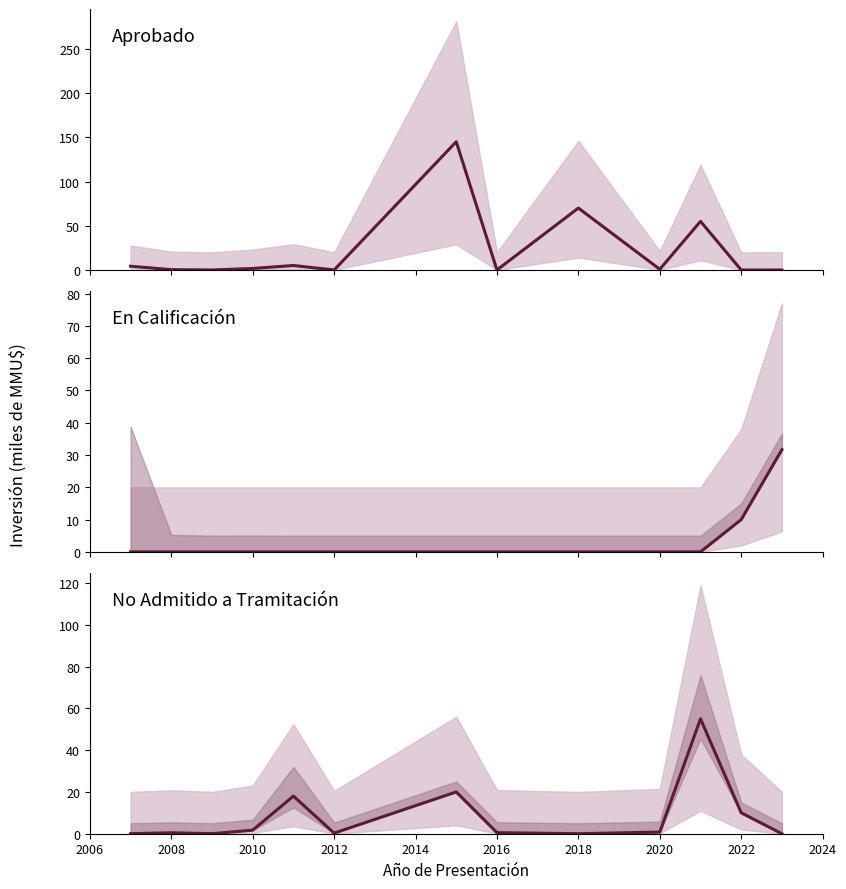

True or false: En Calificación has more than 0 points higher than both neighbors.

False